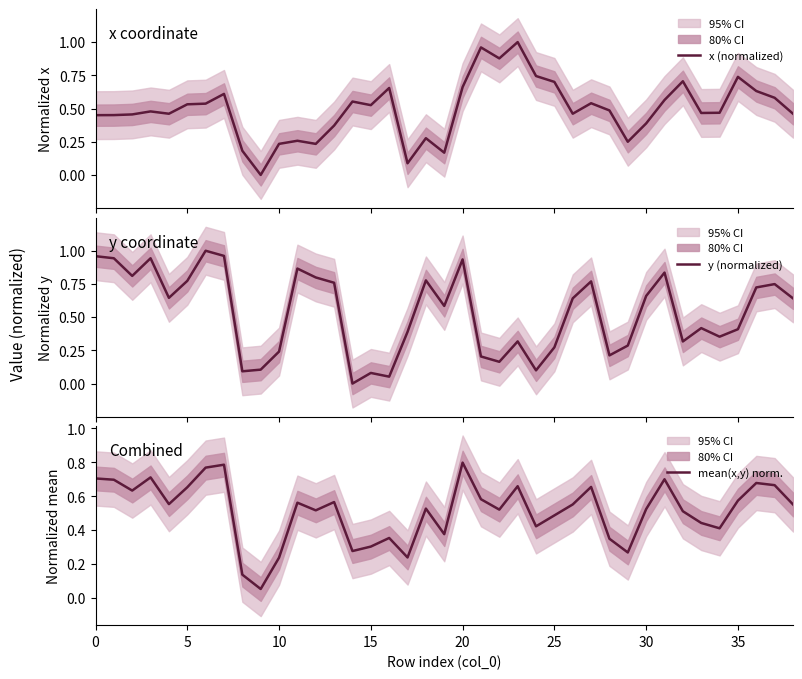

Where is x (normalized) nearest to the value 0?

9